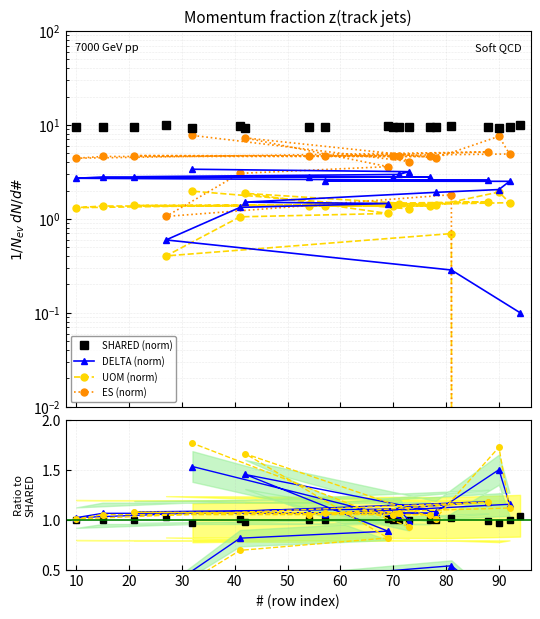

Which label corresponds to the largest value in the chart?

94